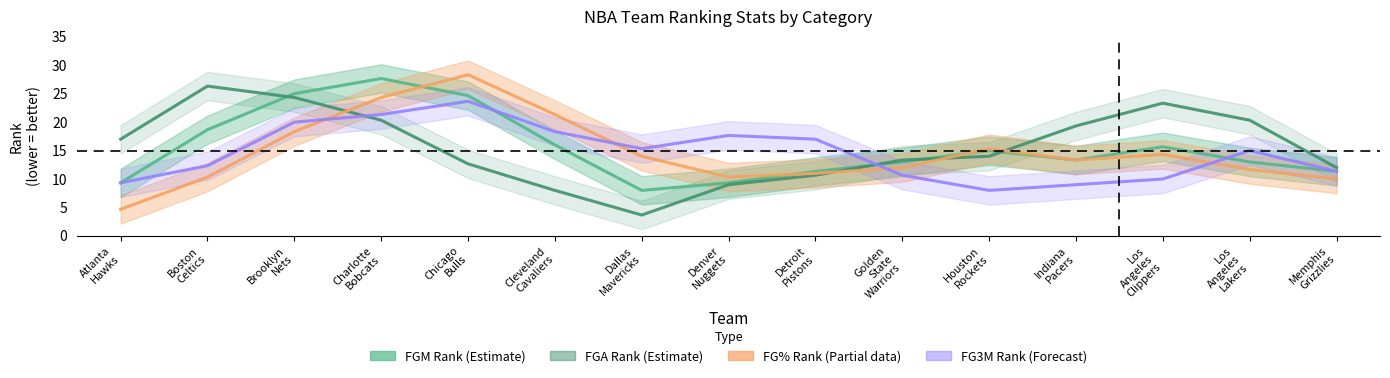

Which series ends up on top after the final intersection of FGA_RANK and FGM_RANK?

FGM_RANK